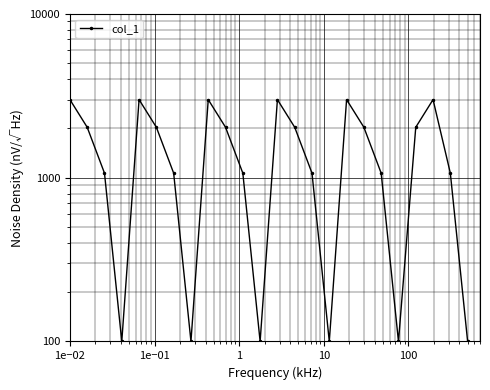

Reading left to right, list all the values displayed in this chart.

3000.0	2033.3	1066.7	100.0	3000.0	2033.3	1066.7	100.0	3000.0	2033.3	1066.7	100.0	3000.0	2033.3	1066.7	100.0	3000.0	2033.3	1066.7	100.0	2033.3	3000.0	1066.7	100.0